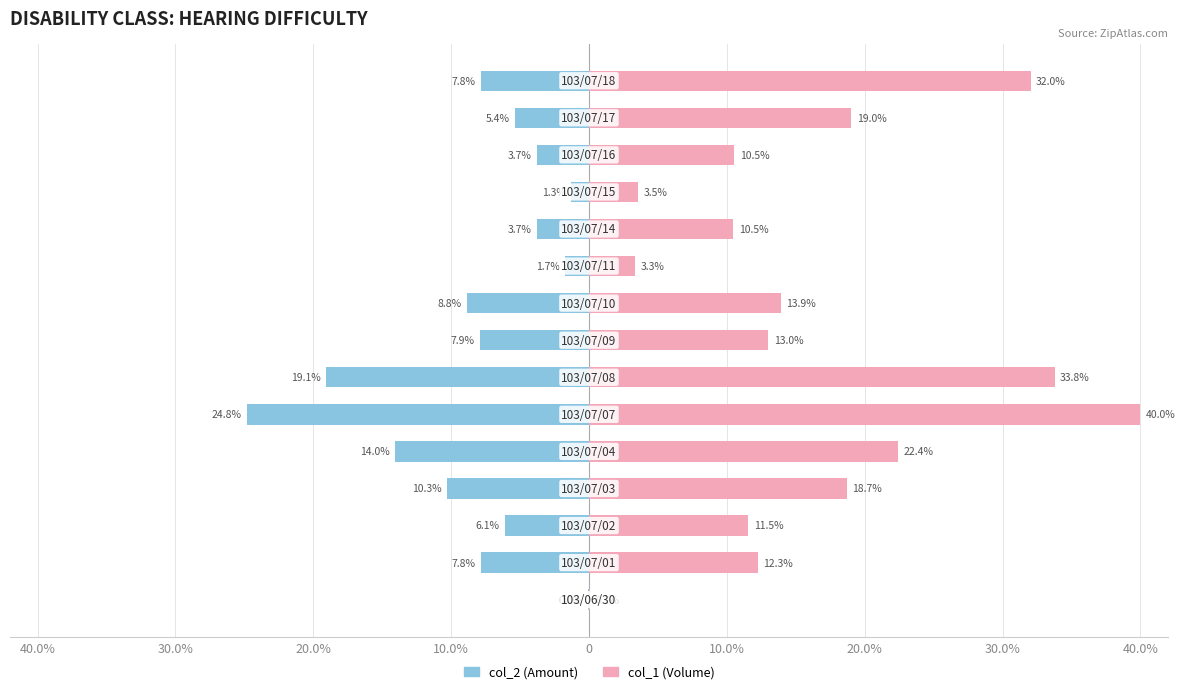

At 30.0%, list the series in order from smallest to largest.

col_2 (Amount), col_1 (Volume)